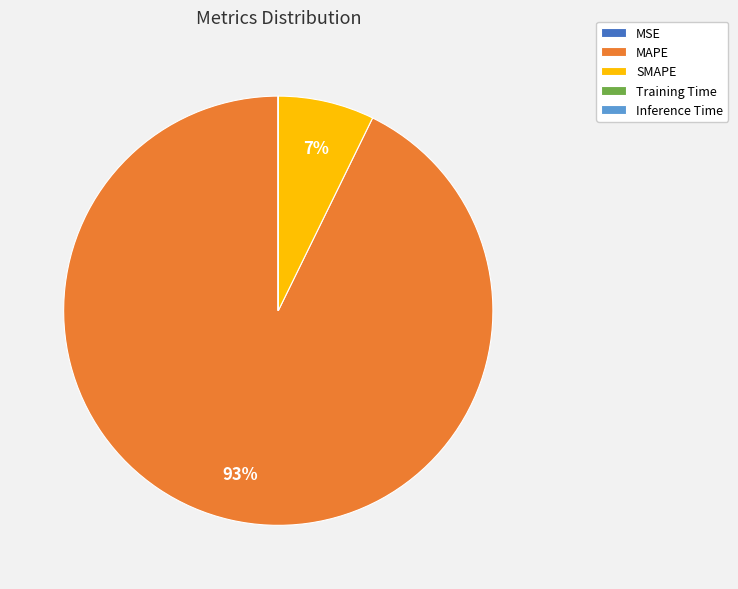

What is the majority slice?

MAPE